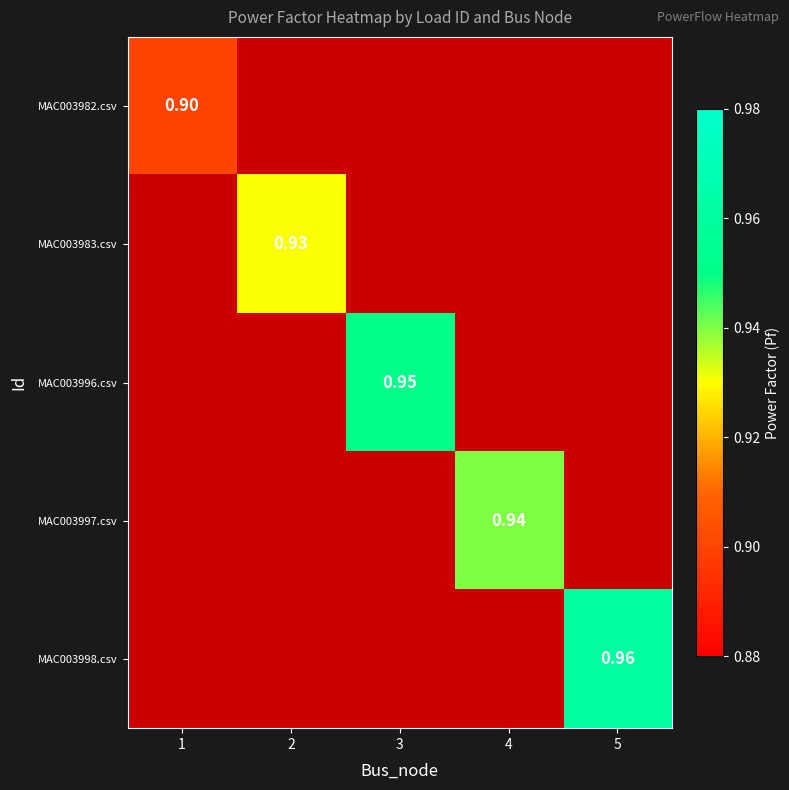

Is it true that MAC003996.csv equals 0.9 at 3?

True